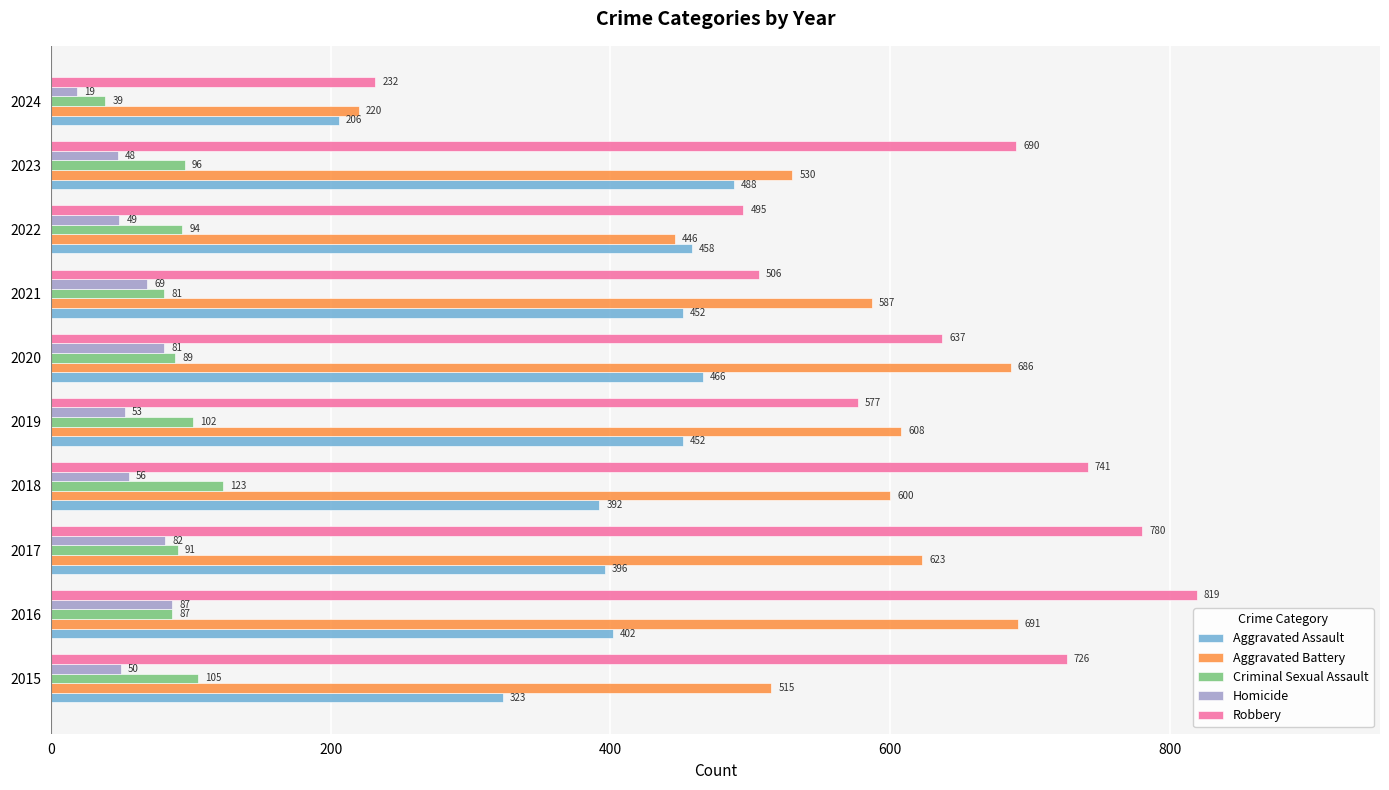

True or false: Criminal Sexual Assault has a value of 102 at 2019.

True